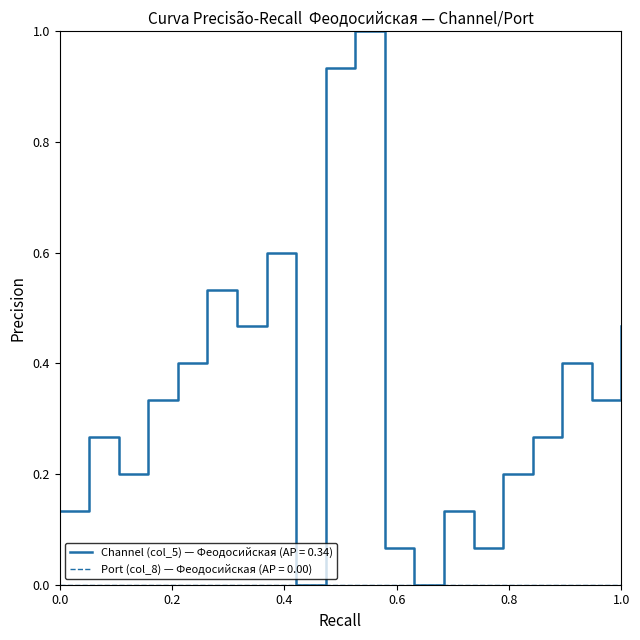

Does the chart display data point markers on the line(s)?

No